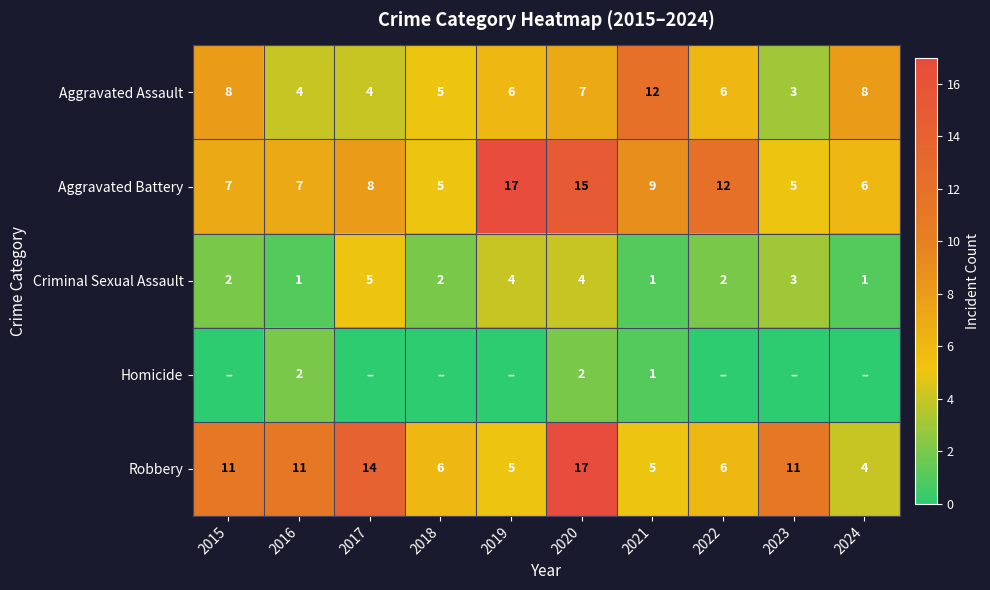

What is the difference between the highest and lowest values at 2016?

10